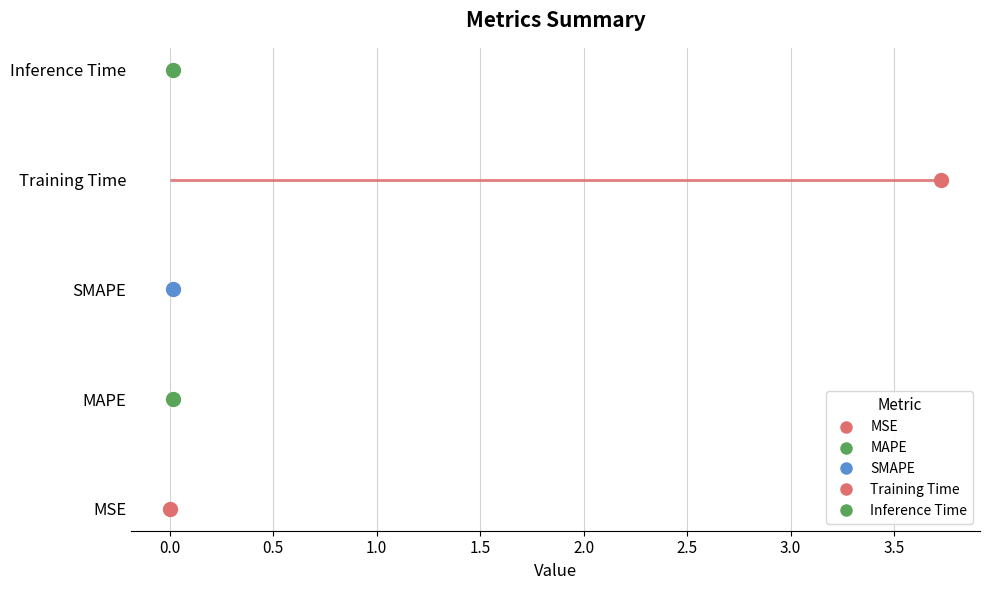

Is it true that the value at Training Time is 3.7?

True